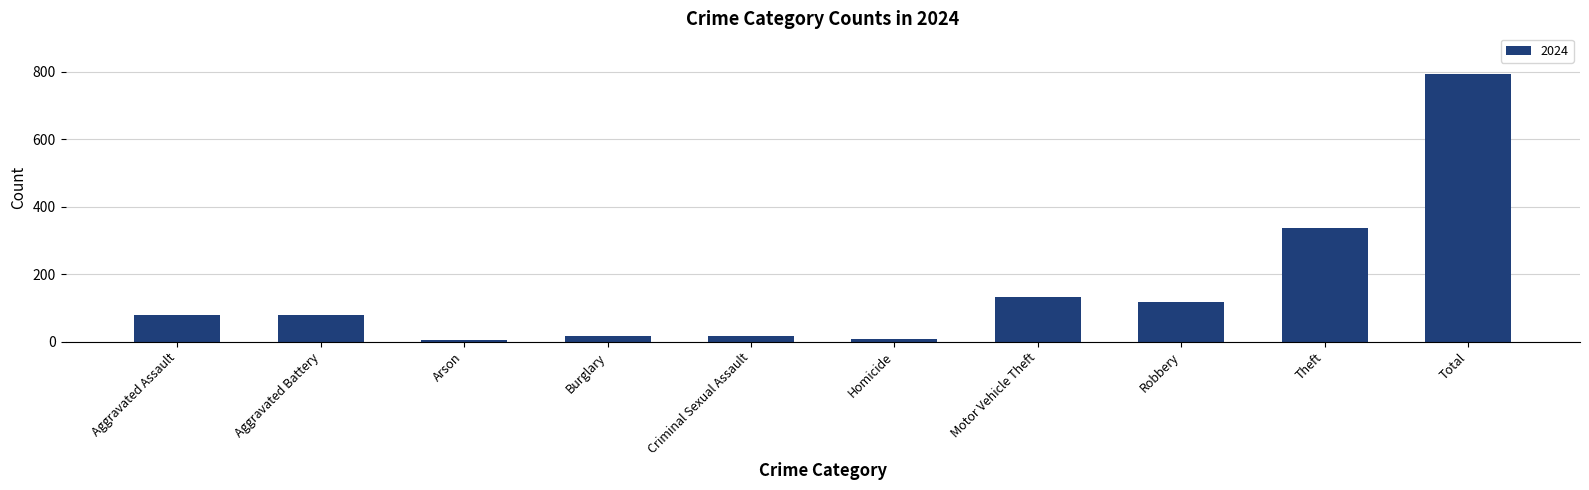

What is the value of the 1st bar from the left?

80